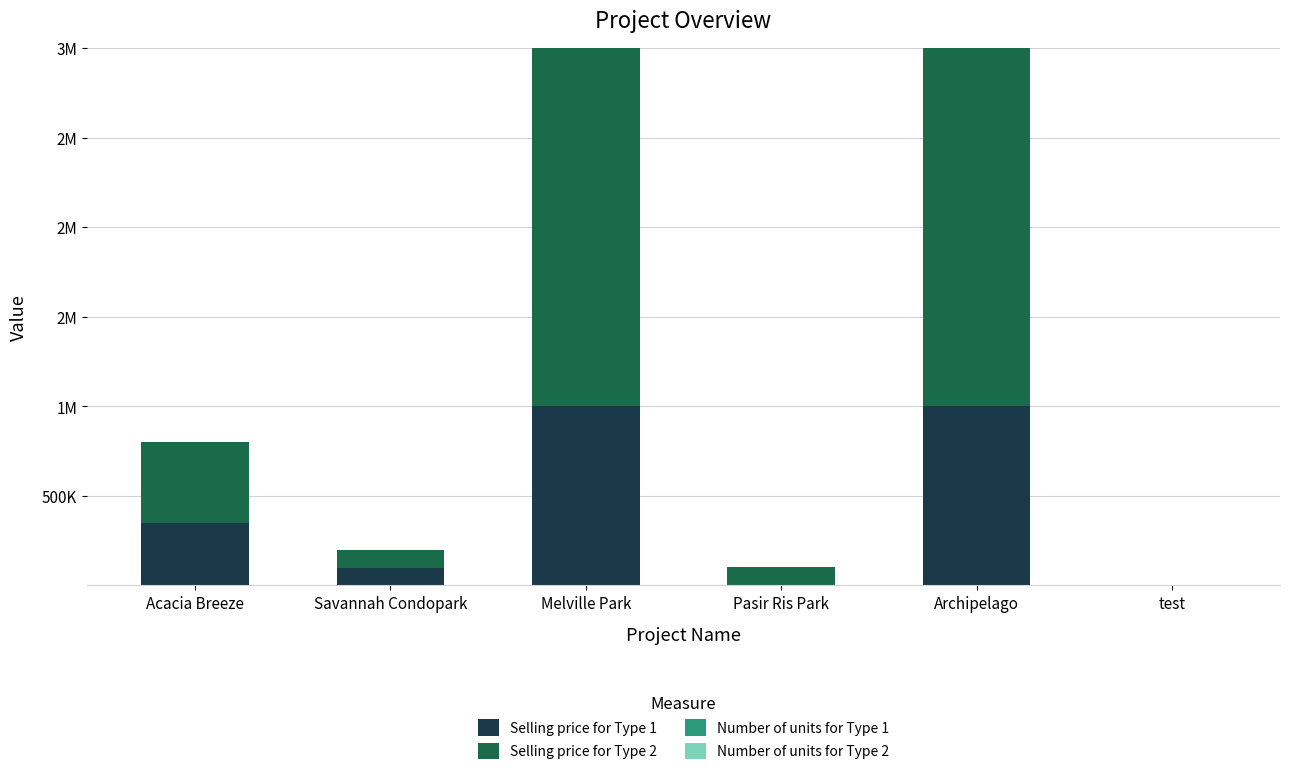

At which label is Selling price for Type 2 closest to 1000005?

Acacia Breeze